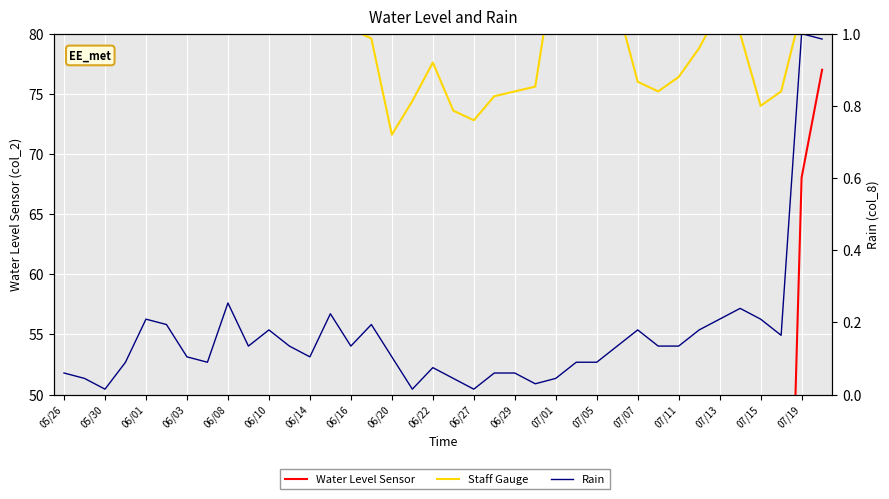

The Water Level Sensor series shows 17.2 at 07/11. True or false?

True